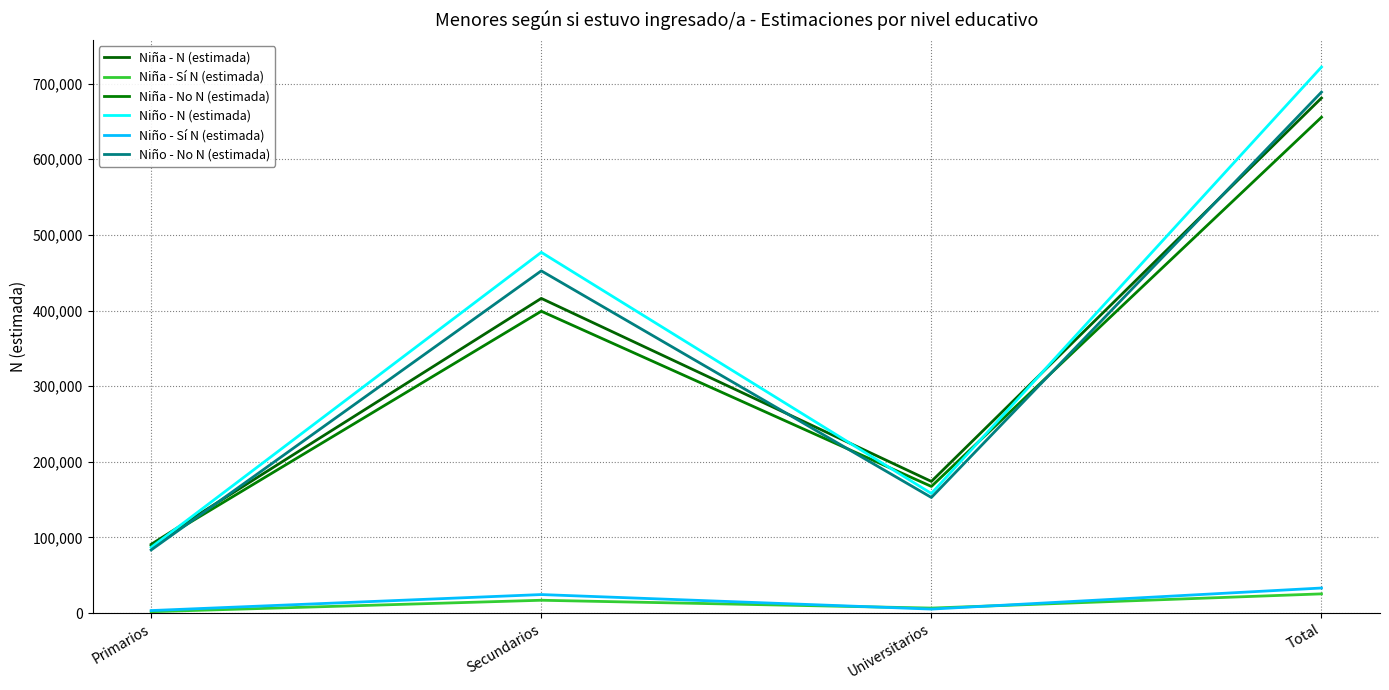

What is the spread (max minus min) of values at Total?

696563